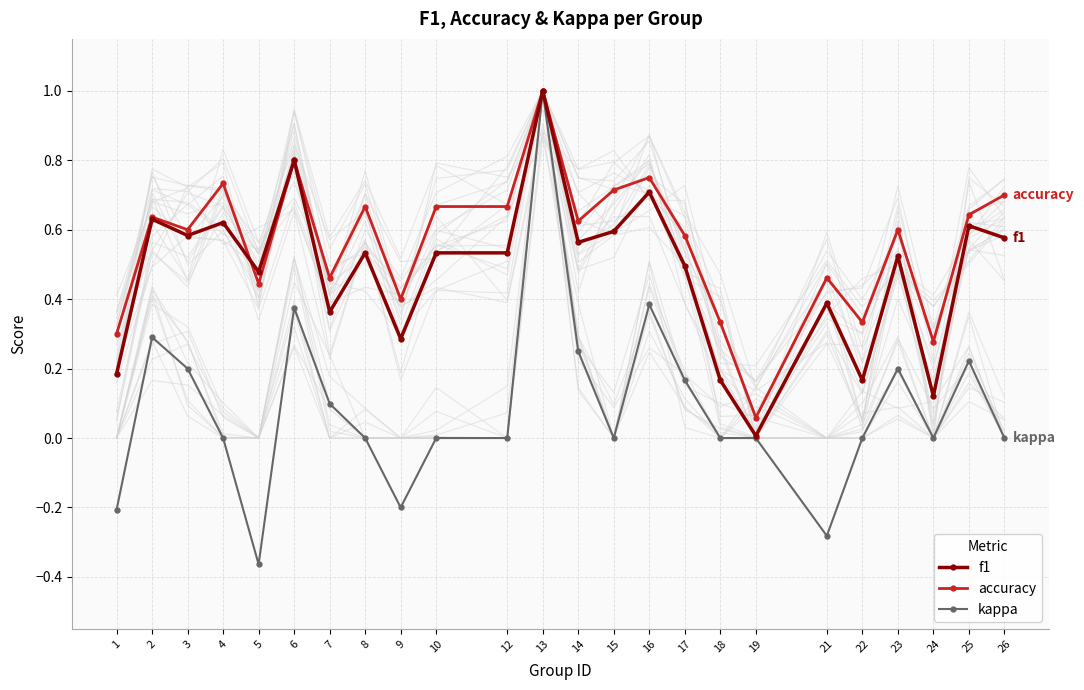

At which category is the sum across all series the highest?

13